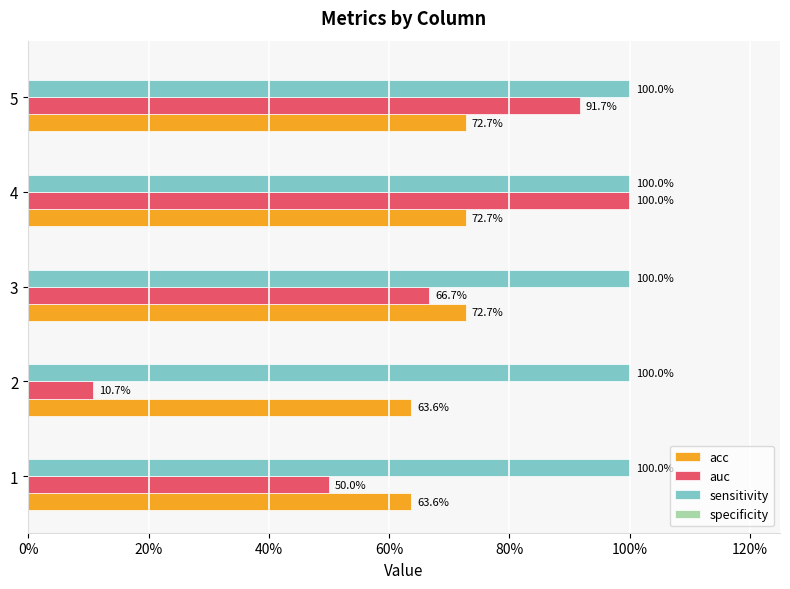

Count the number of data series in this chart.

4